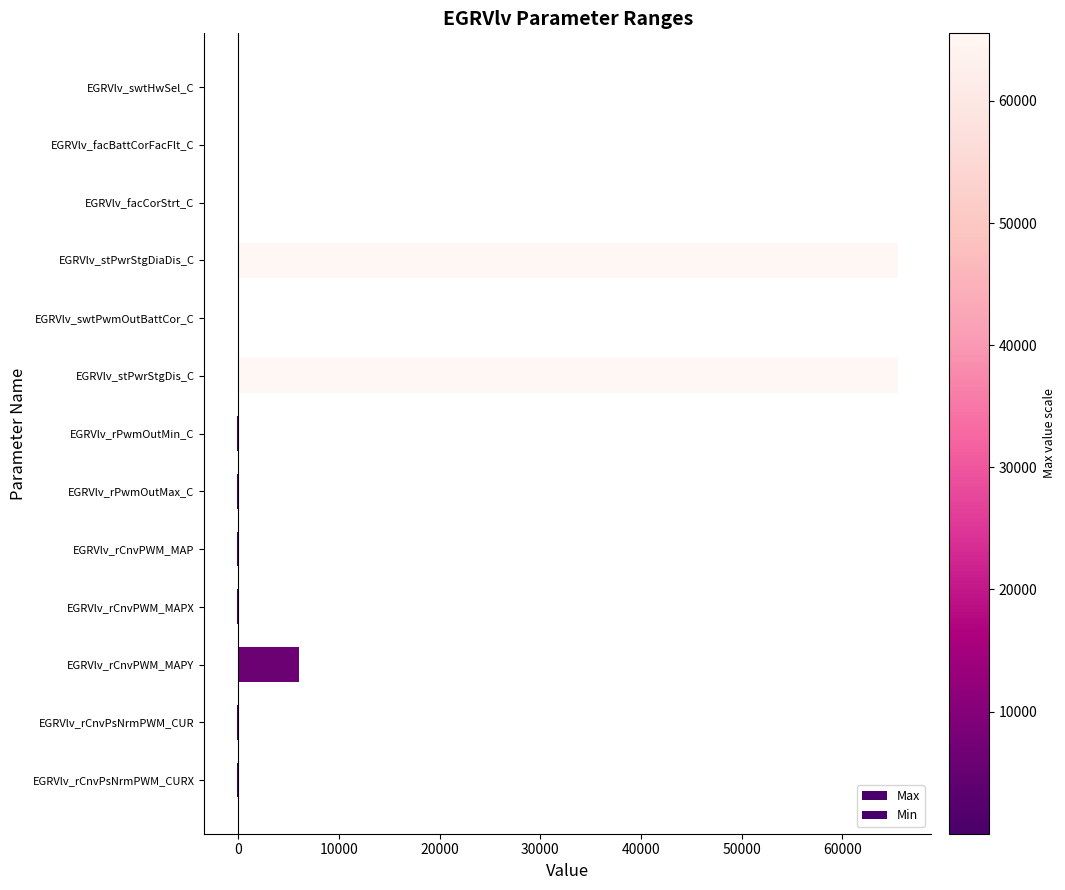

Is it true that Max equals 1.0 at EGRVlv_swtPwmOutBattCor_C?

True